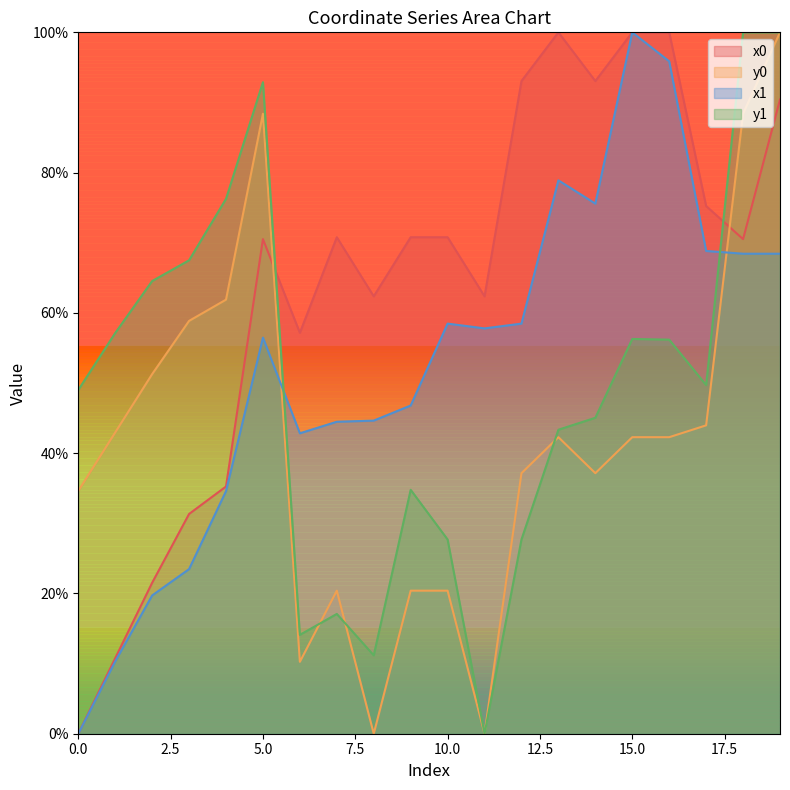

Rank the series by their maximum value, from lowest to highest.

x0, y0, x1, y1